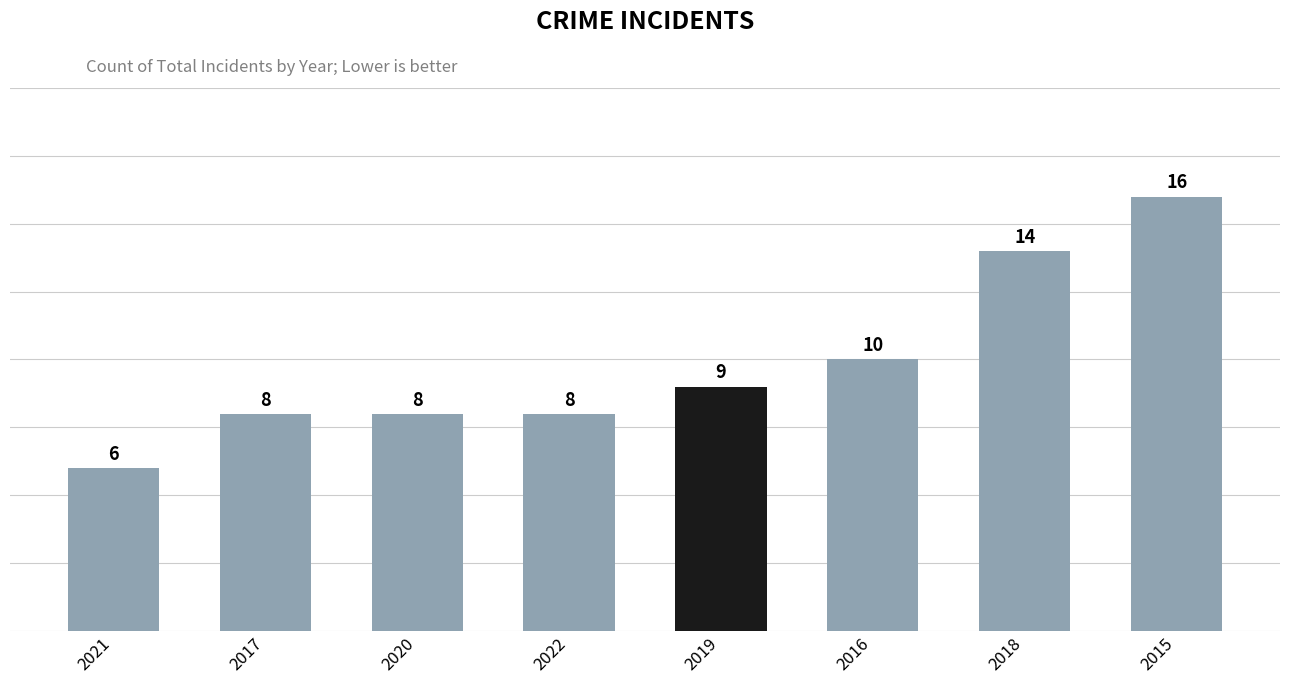

What is the ratio of the value at 2015 to the value at 2021?

2.7